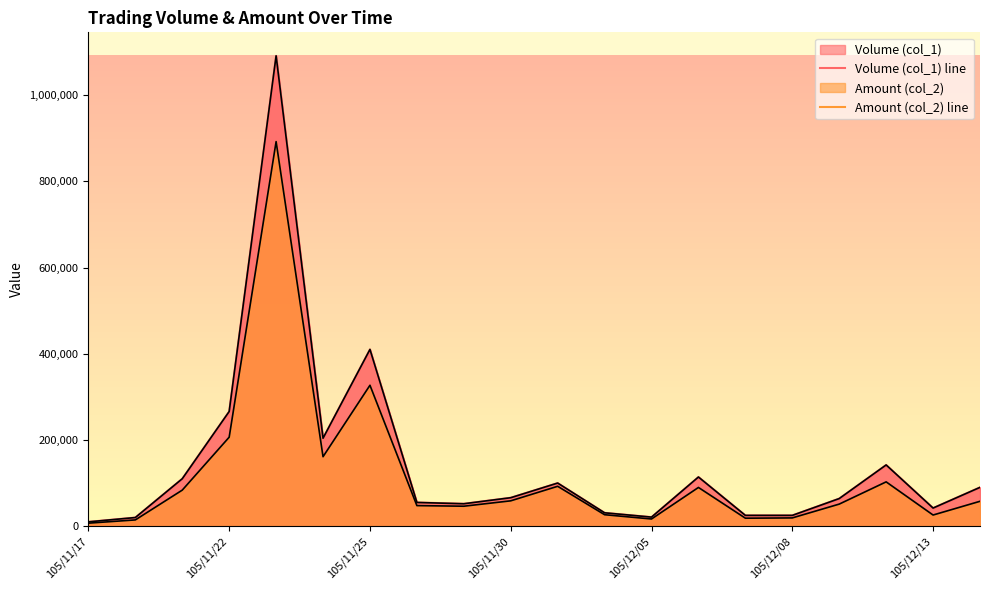

What is the sum of all Volume (col_1) line values?

2938000